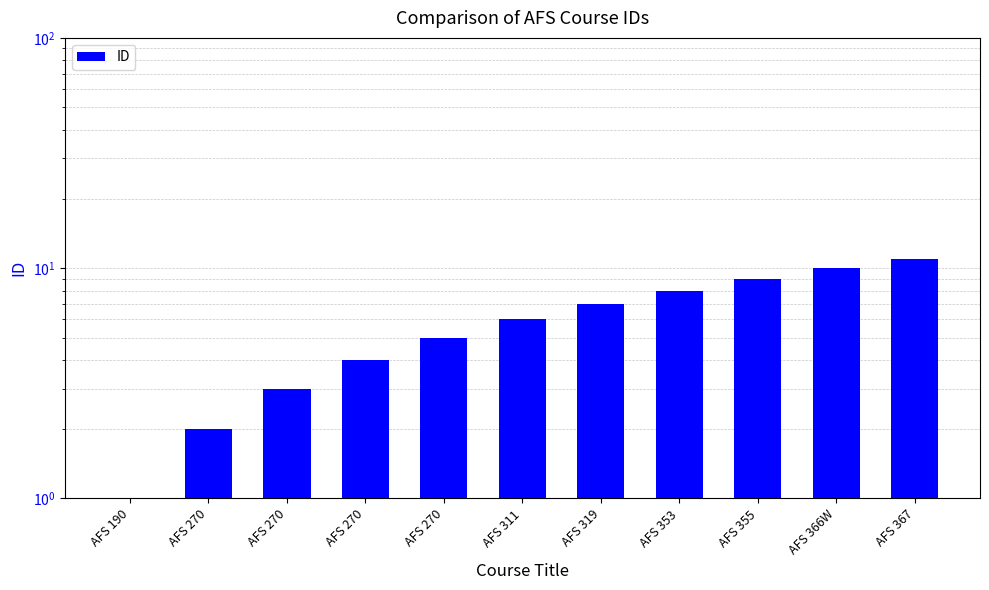

The chart shows a value of 18 at AFS 367. True or false?

False